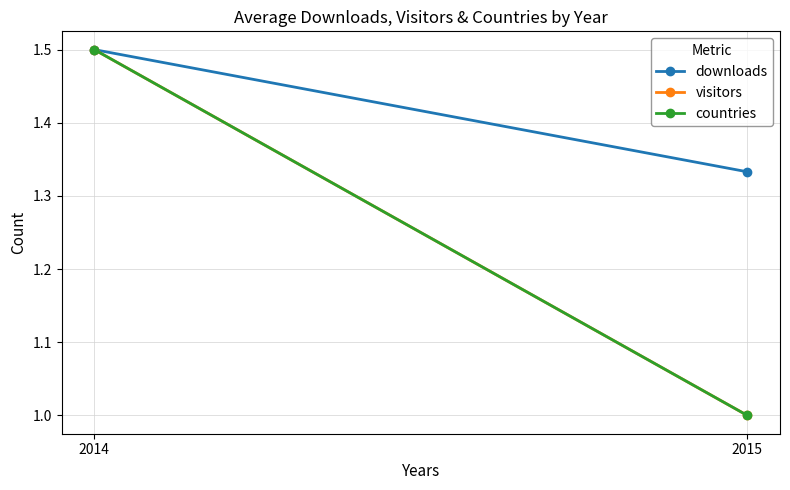

Count the visitors values in the range 1 to 2.

2